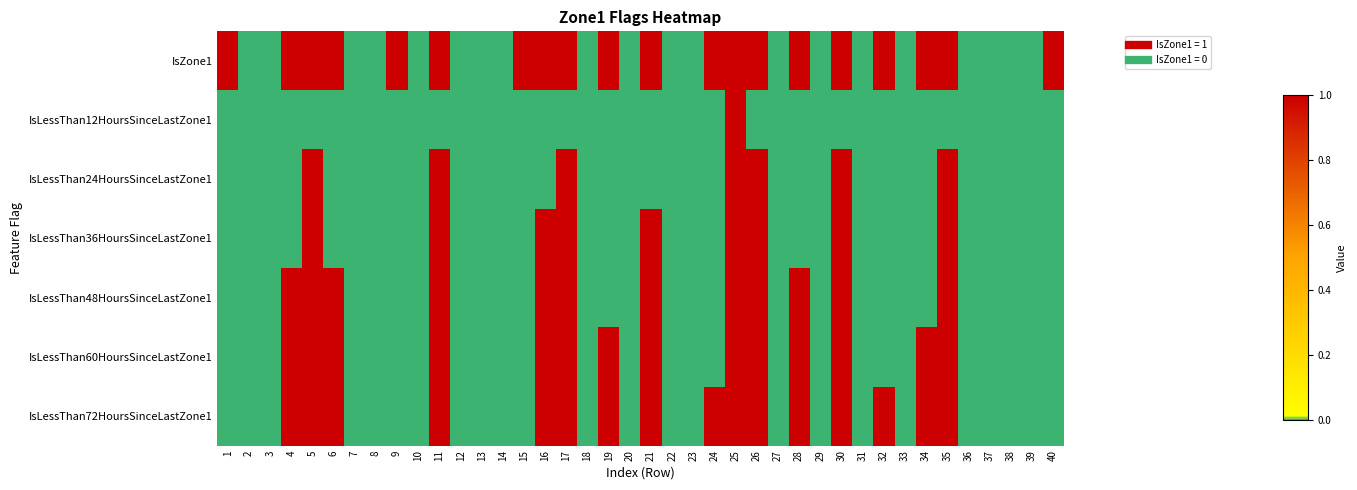

Which series has the widest spread of values?

IsZone1